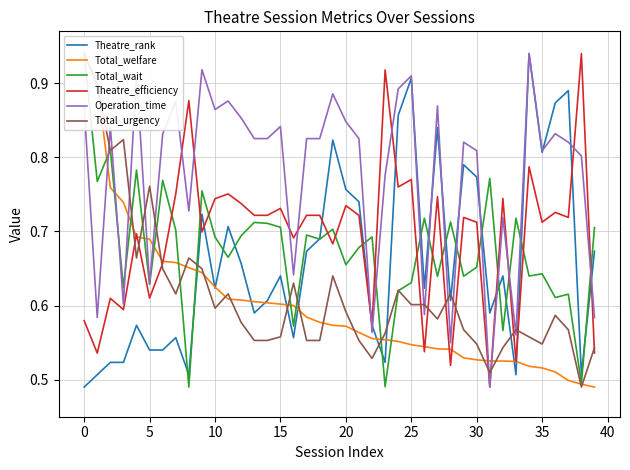

What is the difference between the second highest and second lowest values in the Total_urgency series?

0.4